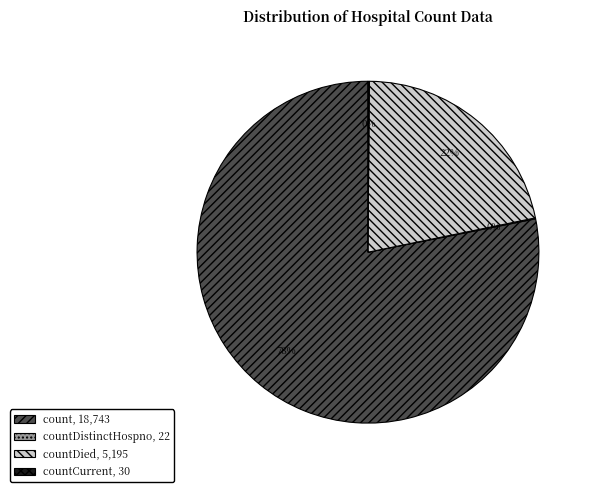

Does count, 18,743 account for over 50% of the chart?

Yes